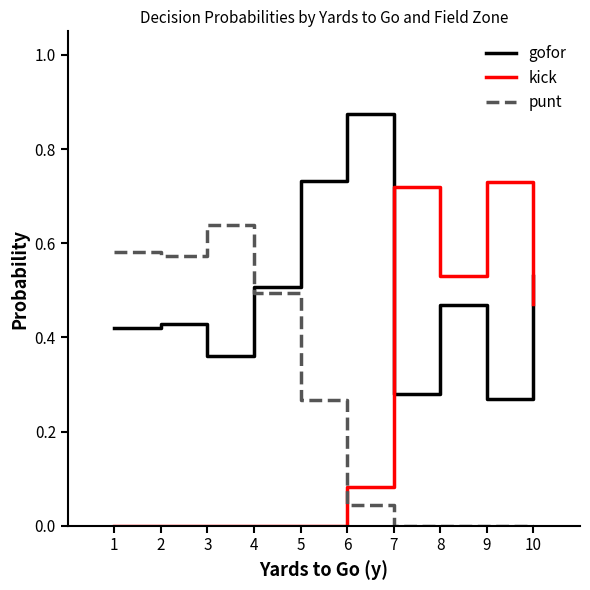

At which category does the chart reach its peak across all series?

6